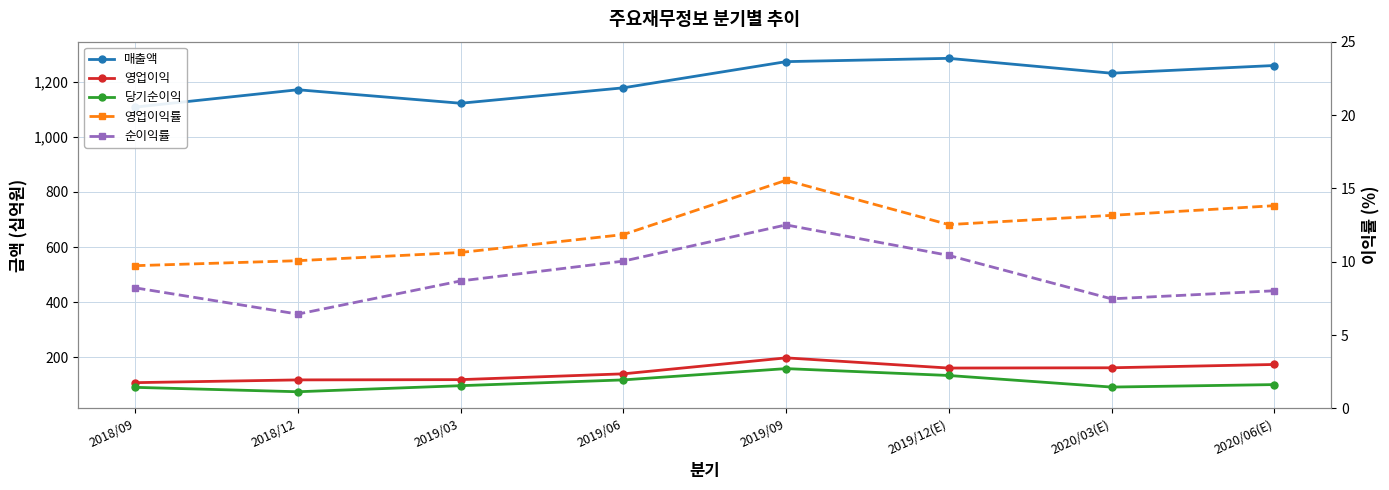

What is the lowest value of the 영업이익률 series?

9.7